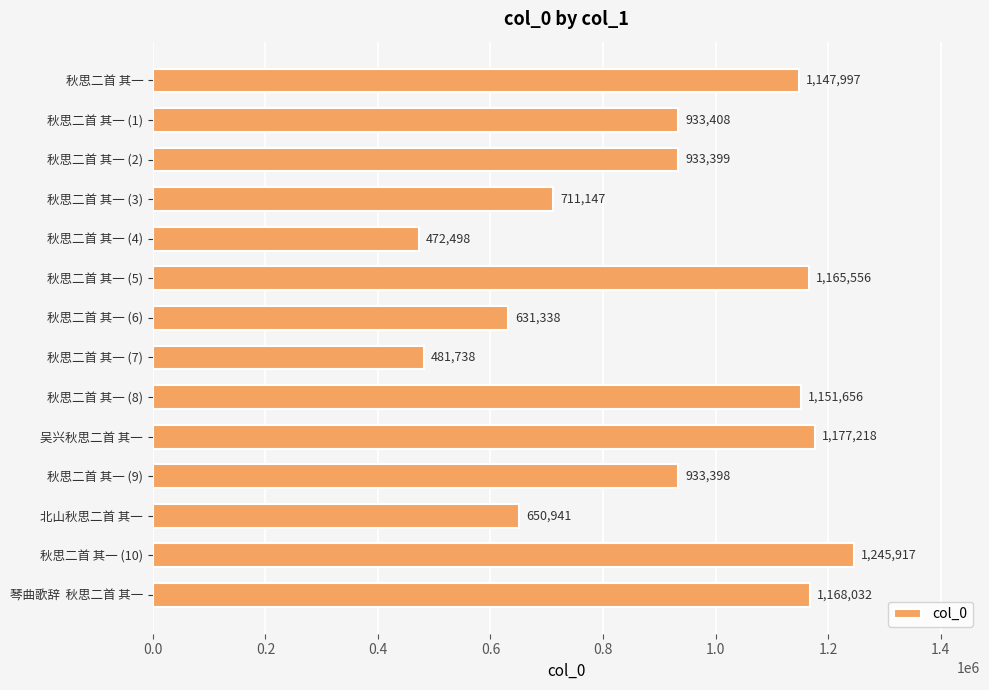

Reading bottom to top, what are all the values shown in this chart?

1168032	1245917	650941	933398	1177218	1151656	481738	631338	1165556	472498	711147	933399	933408	1147997